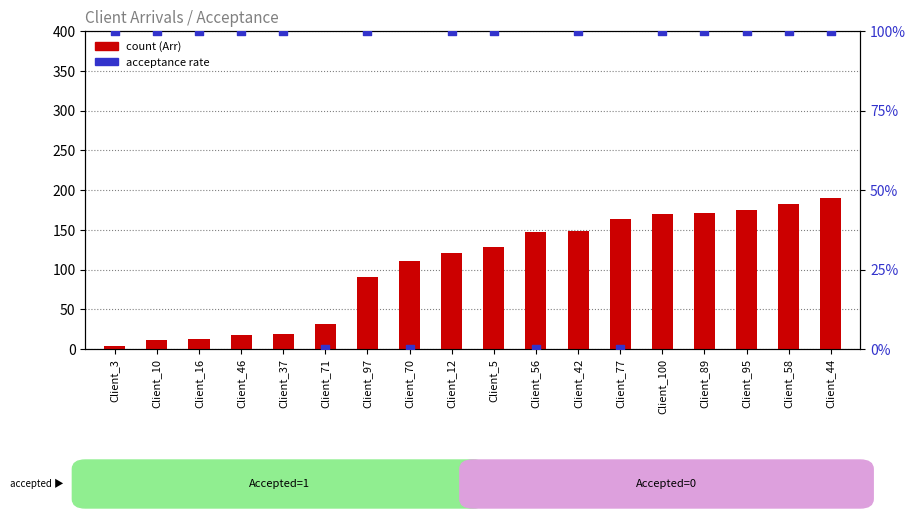

Which series has the largest total across all categories?

count